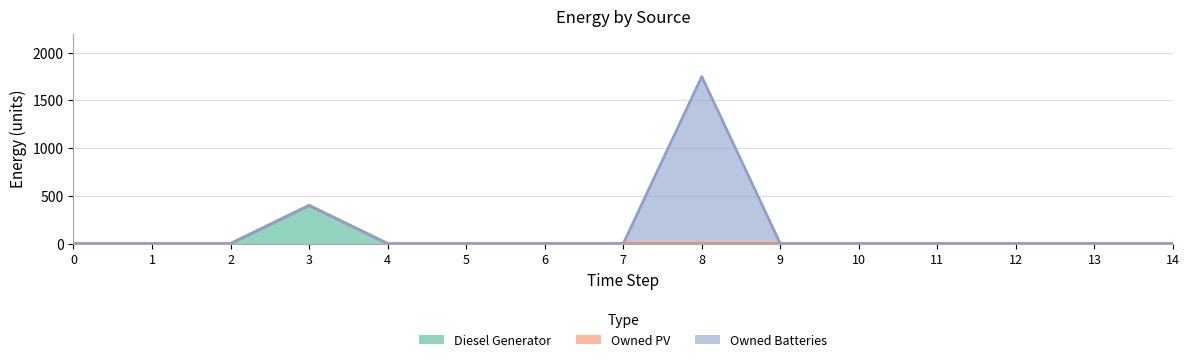

Which series has the widest spread of values?

Owned Batteries